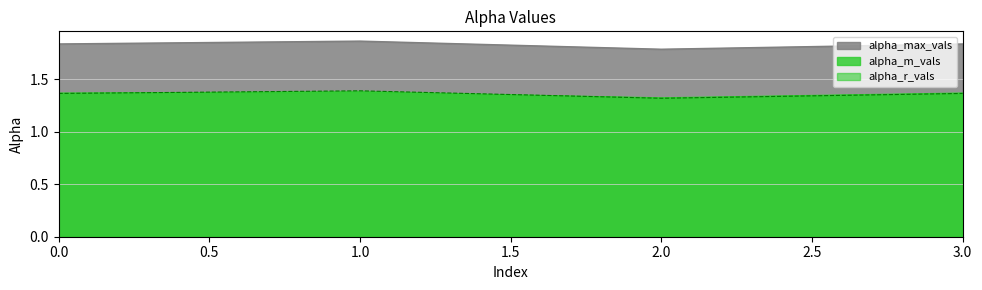

In alpha_max_vals, how many points are lower than both neighbors (excluding endpoints)?

1